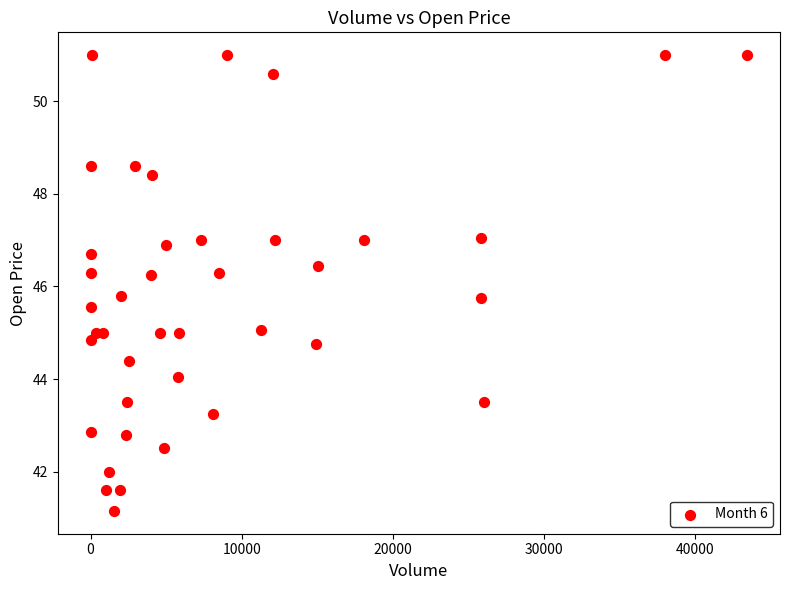

What is the range of X values (max minus min)?

43439.0